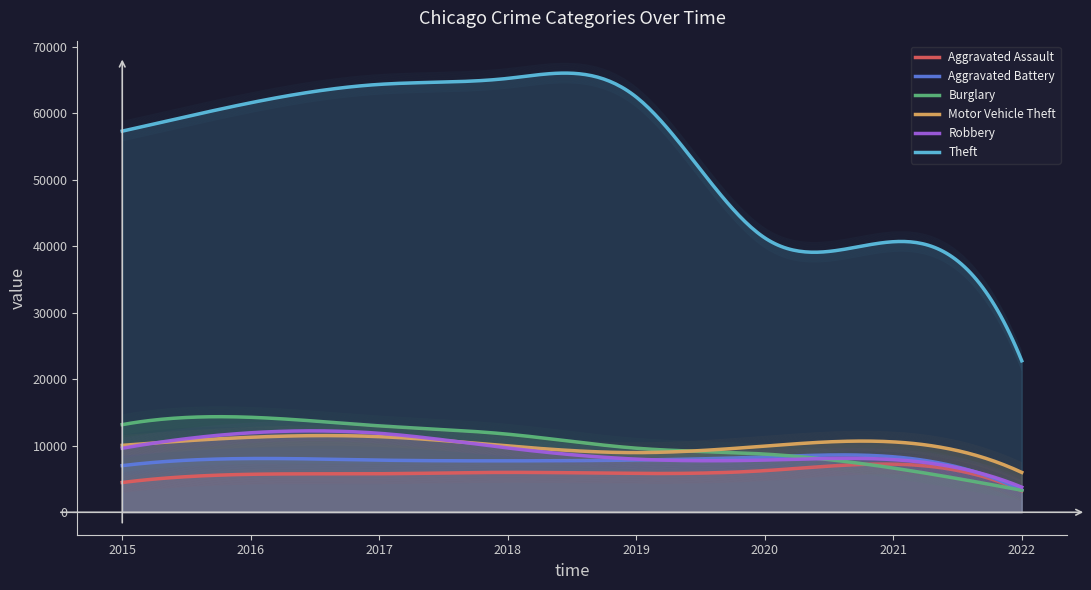

What is the difference between the highest and lowest values at 2018?

59280